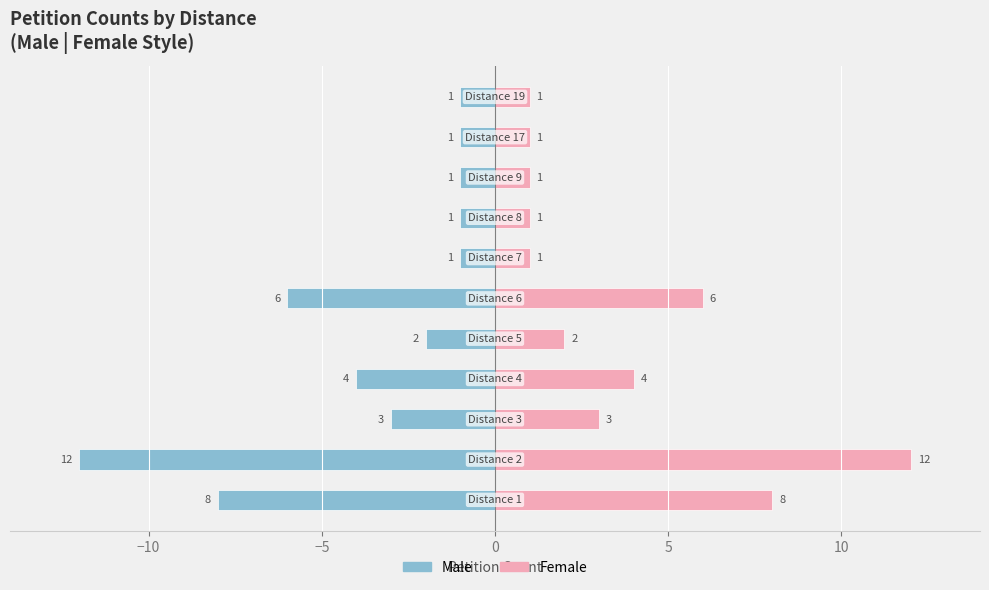

Are the bars horizontal?

Yes